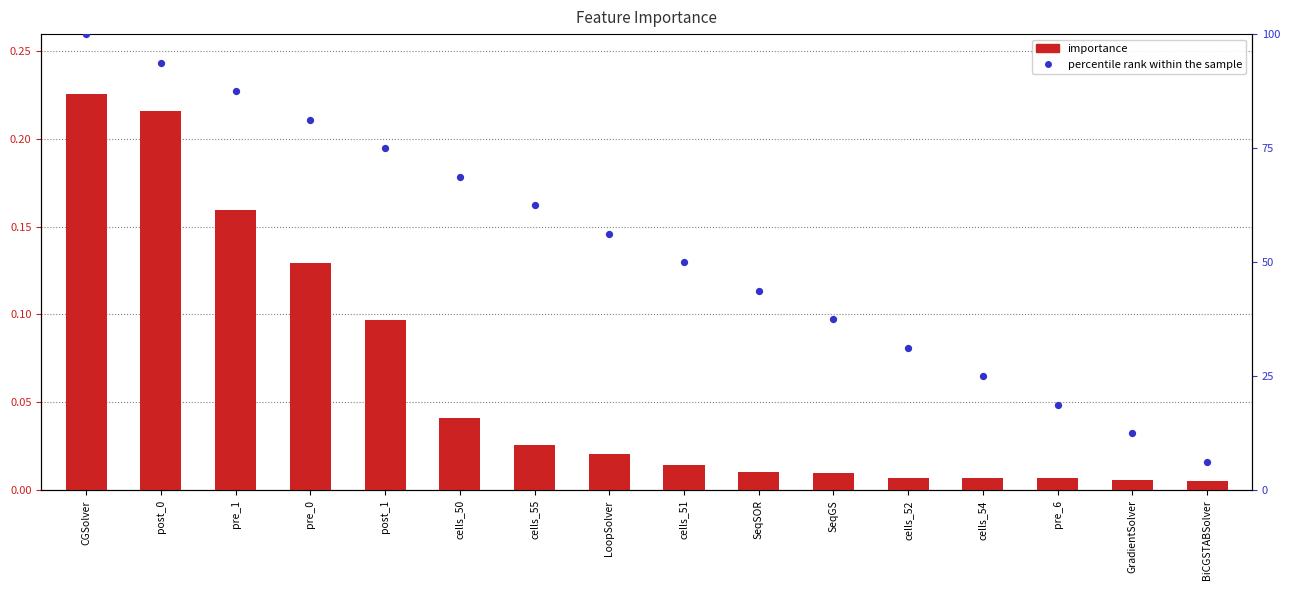

Which series reaches the maximum Y coordinate?

percentile rank within the sample